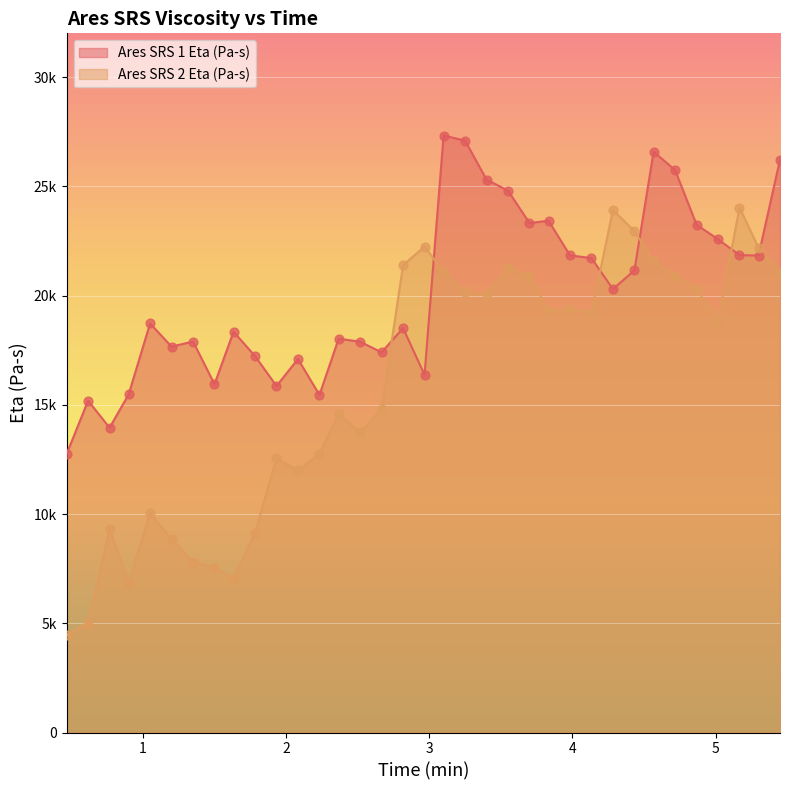

What is the total value across all series at 0.9?

22328.9